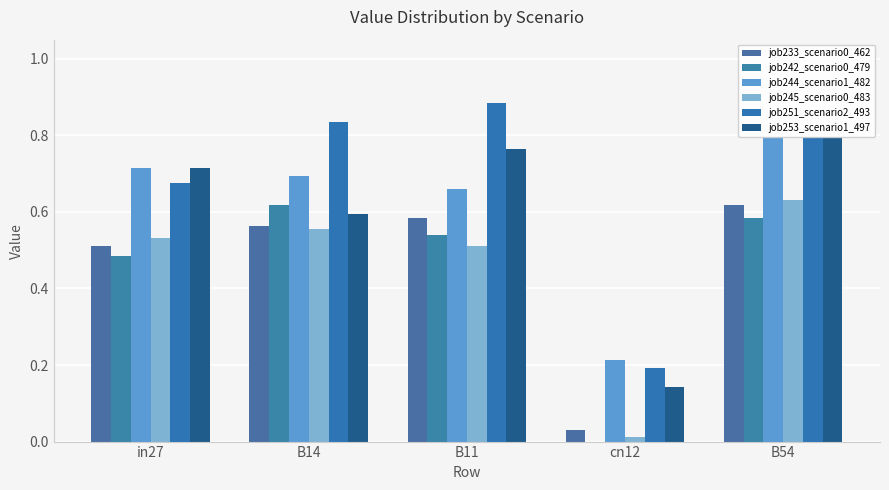

Rank the series by their maximum value, from highest to lowest.

job251_scenario2_493, job244_scenario1_482, job253_scenario1_497, job245_scenario0_483, job233_scenario0_462, job242_scenario0_479